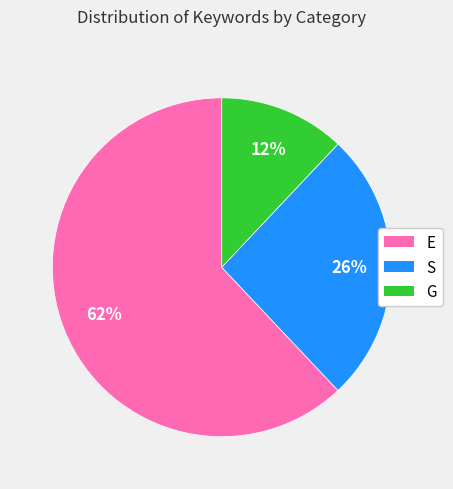

To the nearest percent, what is the combined percentage of E and S?

88%